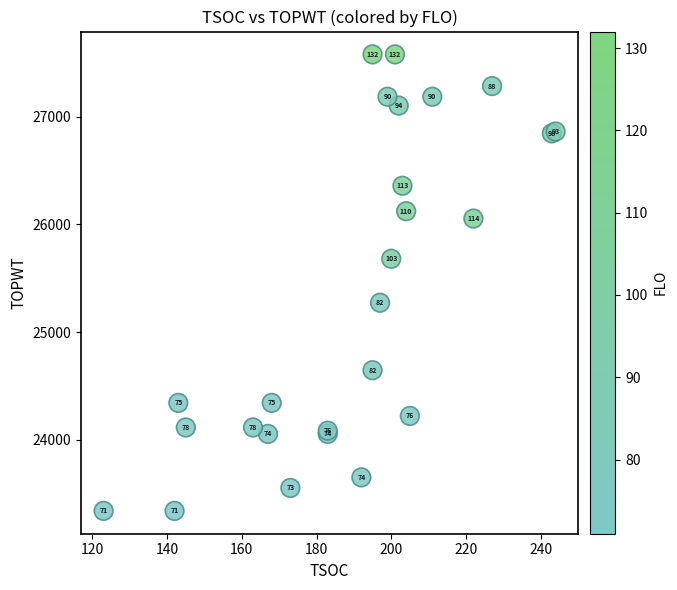

What Y value in the scatter plot is closest to 25459?

25273